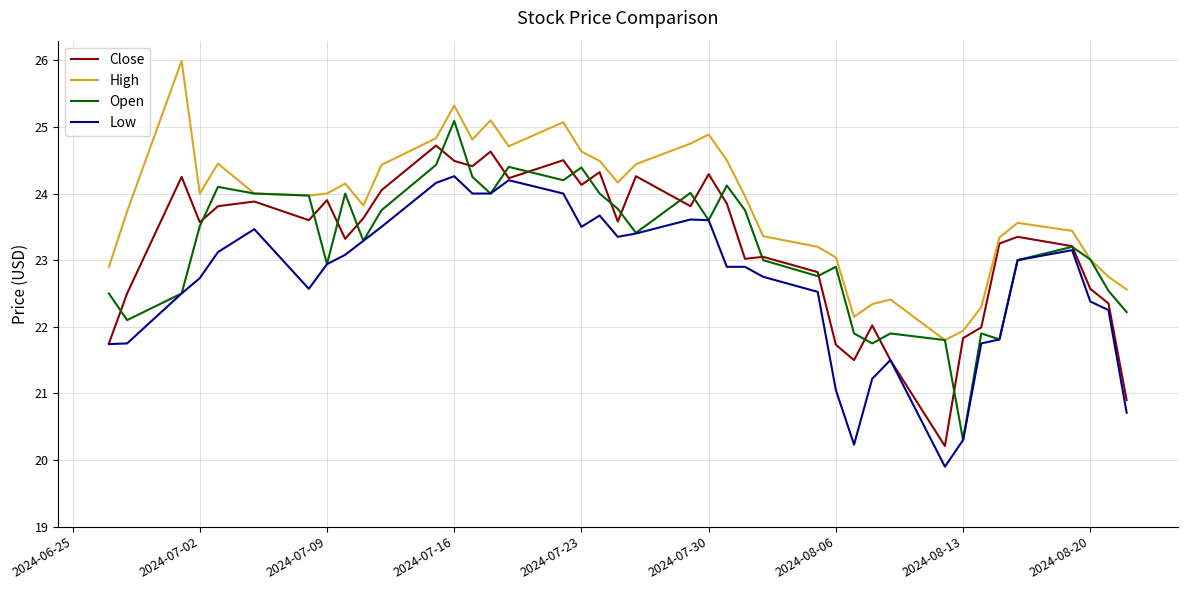

Which series has the largest total across all categories?

High